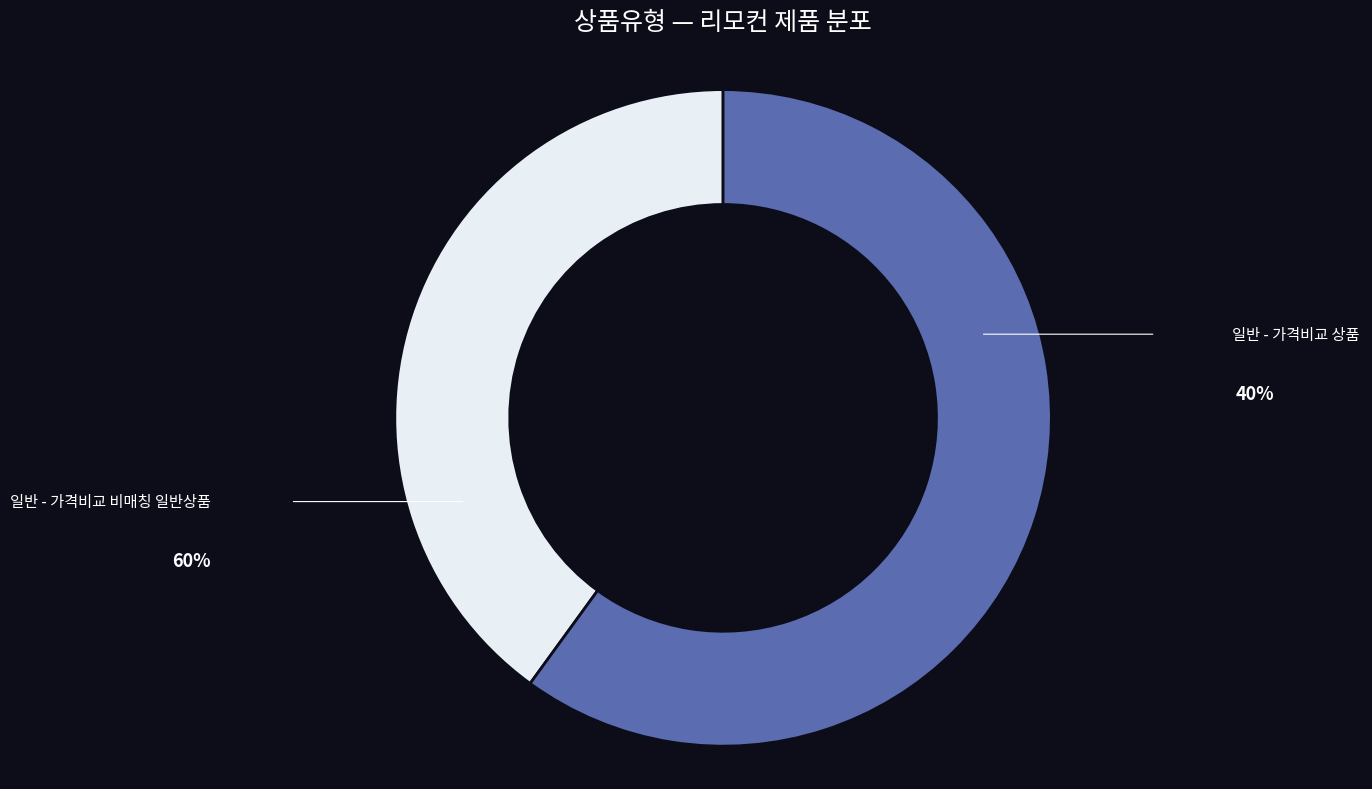

Between 일반 - 가격비교 상품 and 일반 - 가격비교 비매칭 일반상품, which is larger?

일반 - 가격비교 비매칭 일반상품